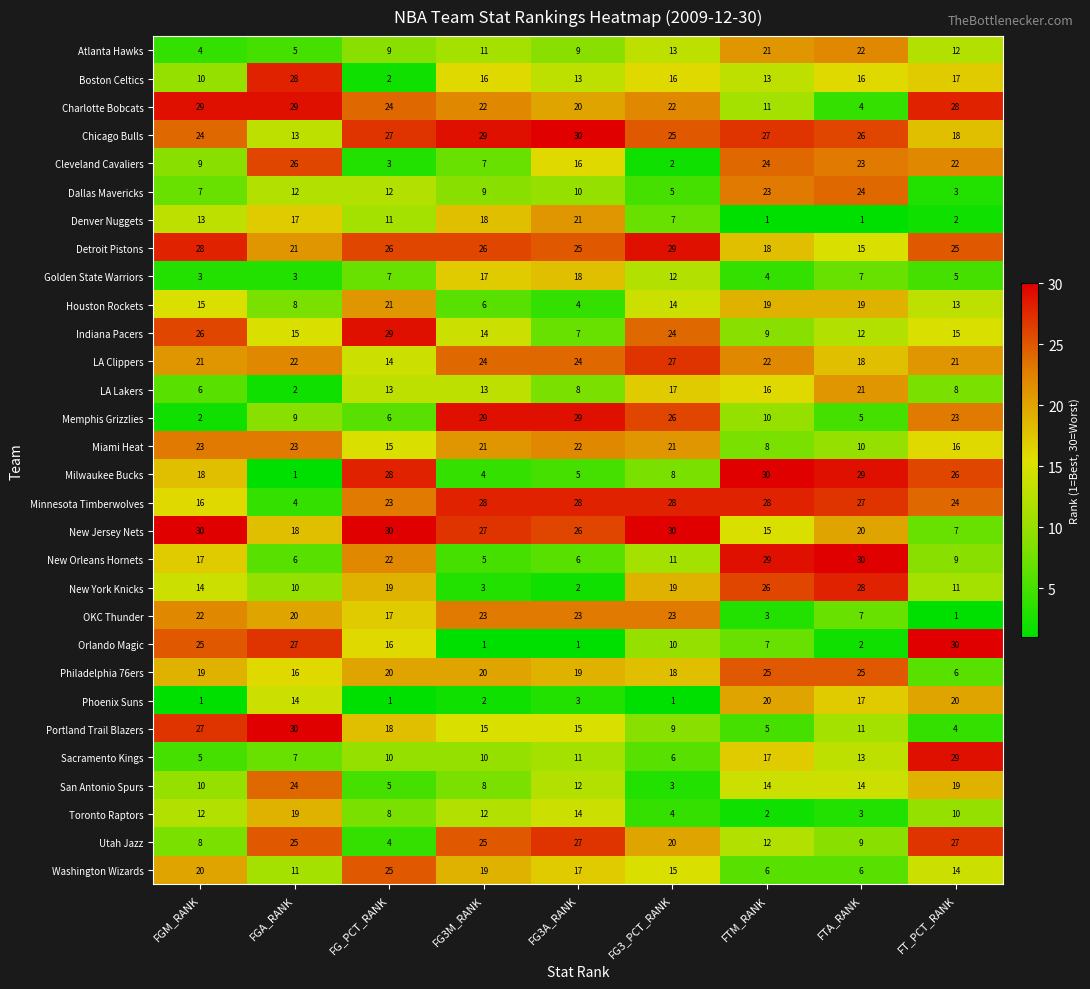

Count the number of data series in this chart.

30